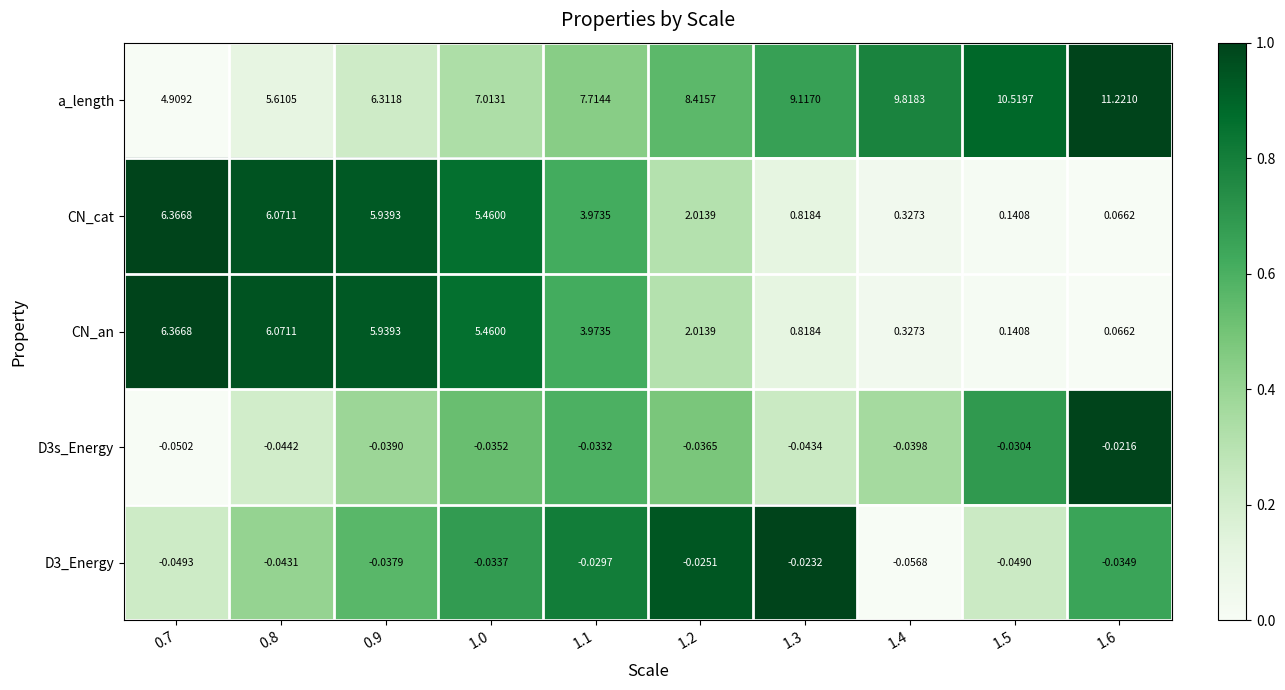

Which series has the largest total across all categories?

a_length